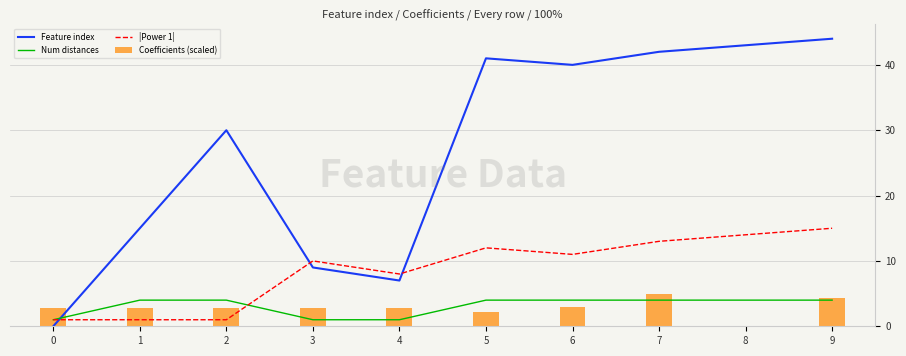

The value of Feature index at 8 is 21. True or false?

False